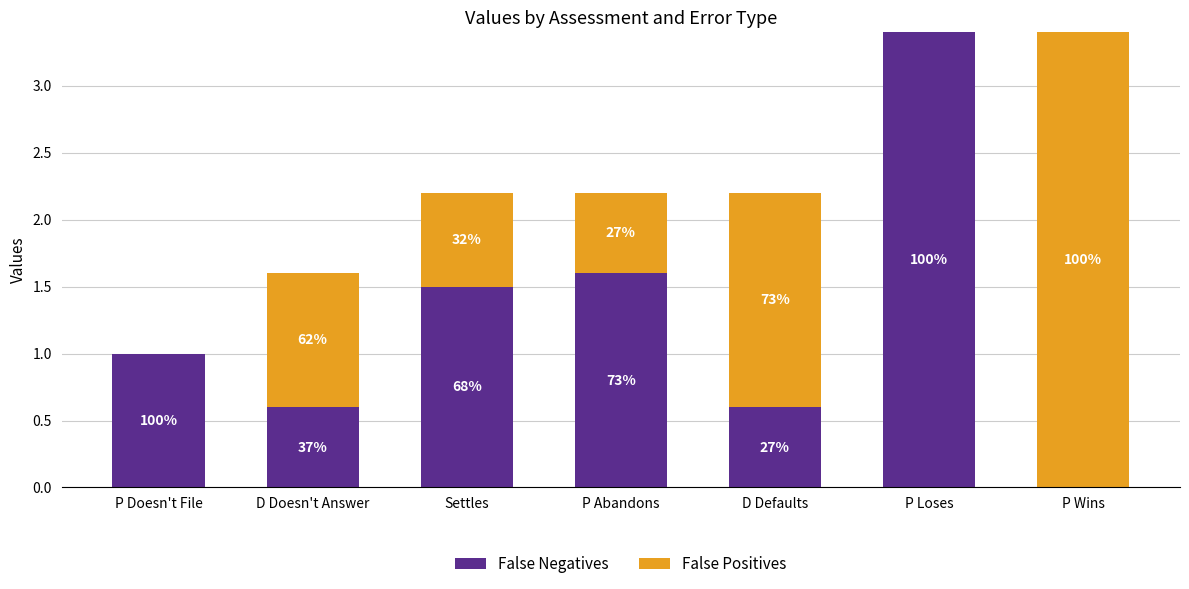

At which category is the sum across all series the highest?

P Wins